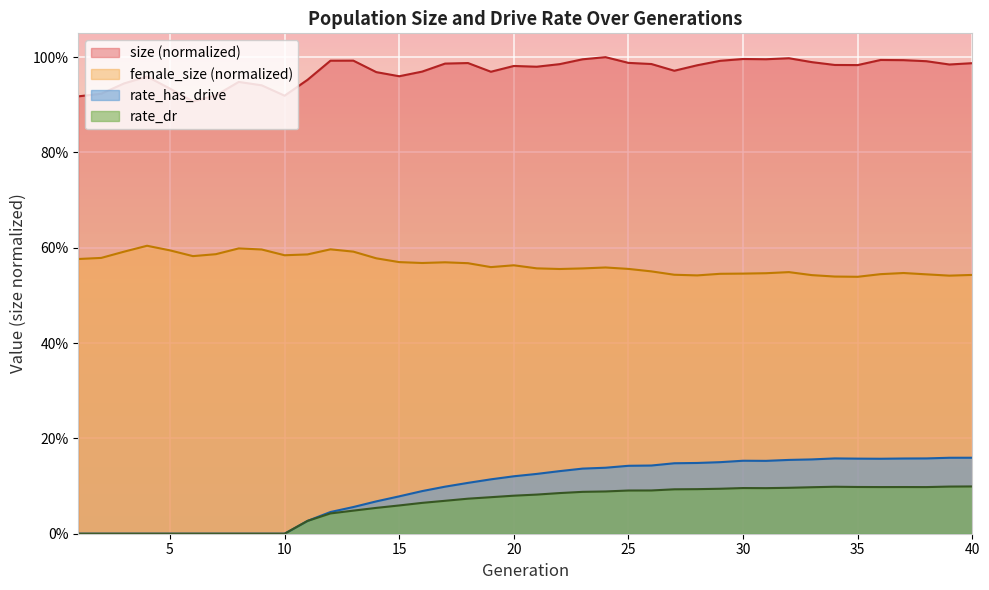

Count the rate_dr values in the range 0 to 1.

40